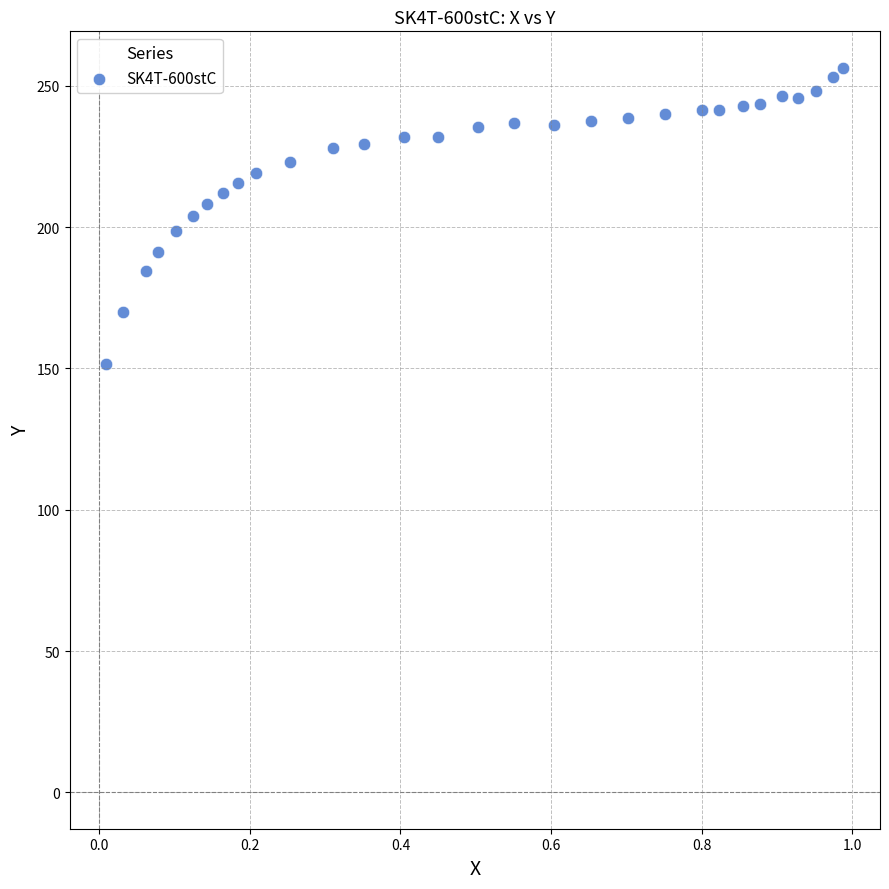

What is the range of Y values (max minus min)?

104.8